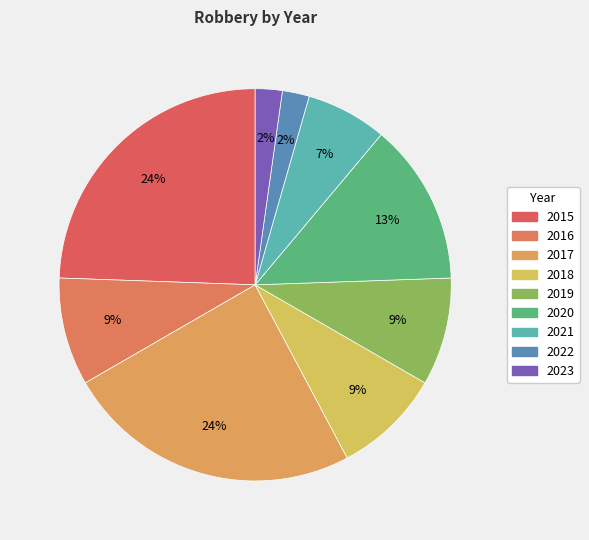

Which slice is the smallest?

2022